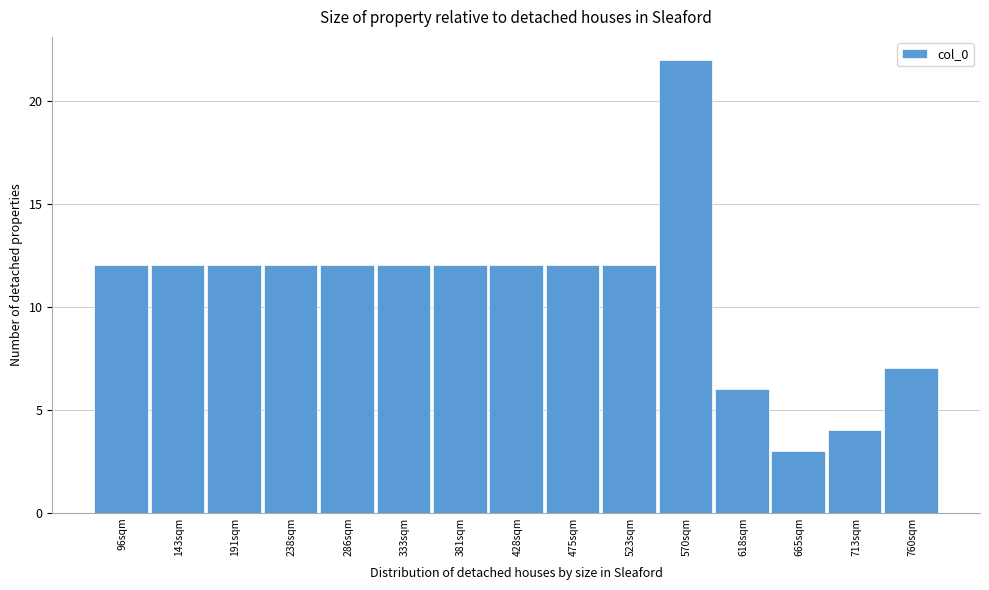

Which range on the x-axis has the tallest bar?

545 to 595